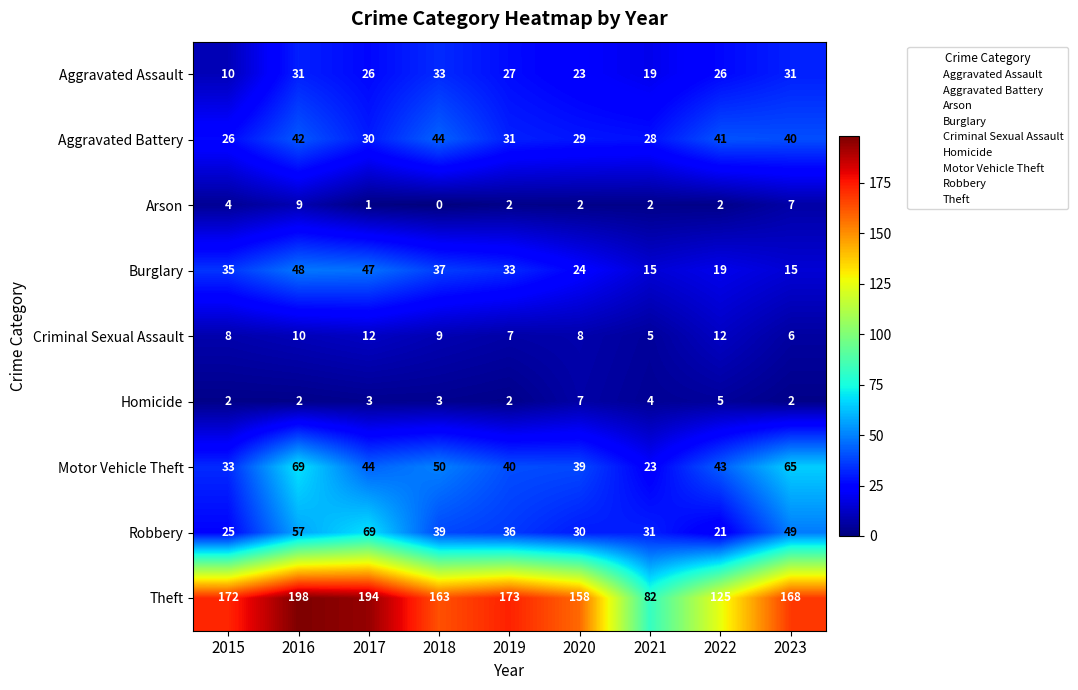

What is the difference between the maximum and minimum values in the Arson series?

9